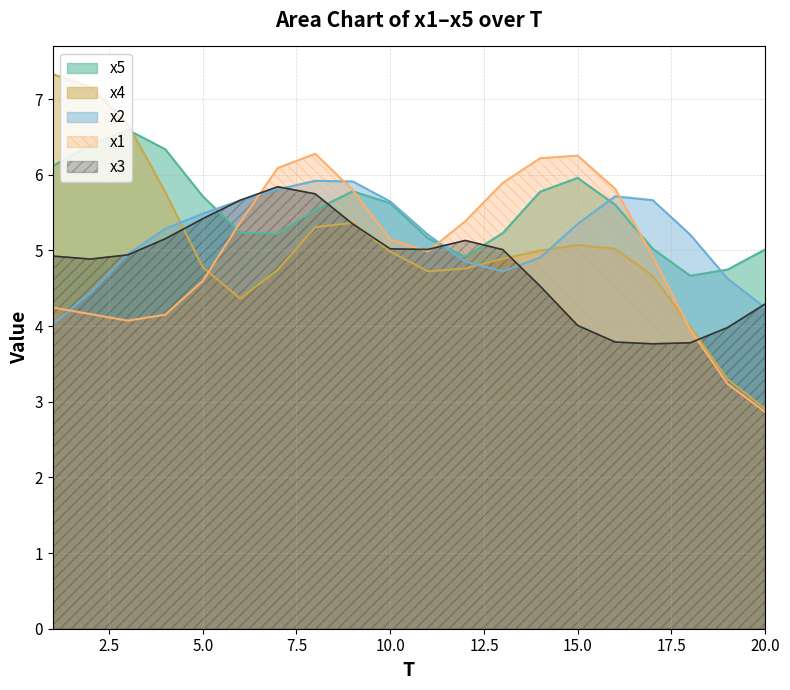

Which series has the widest spread of values?

x4